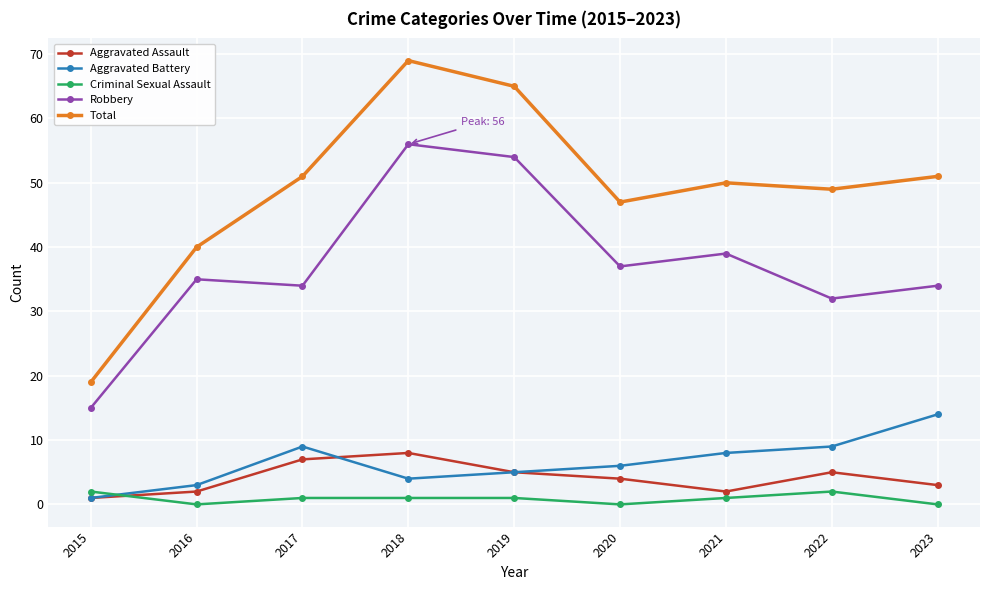

What is the highest value of the Aggravated Assault series?

8